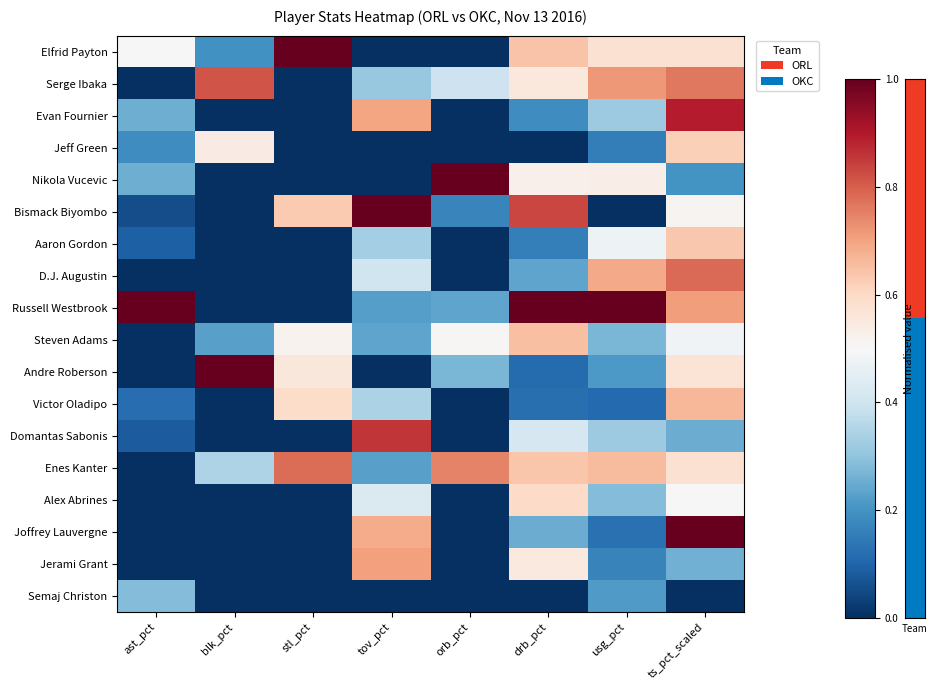

Between orb_pct and ts_pct_scaled, which series saw the biggest shift?

Joffrey Lauvergne